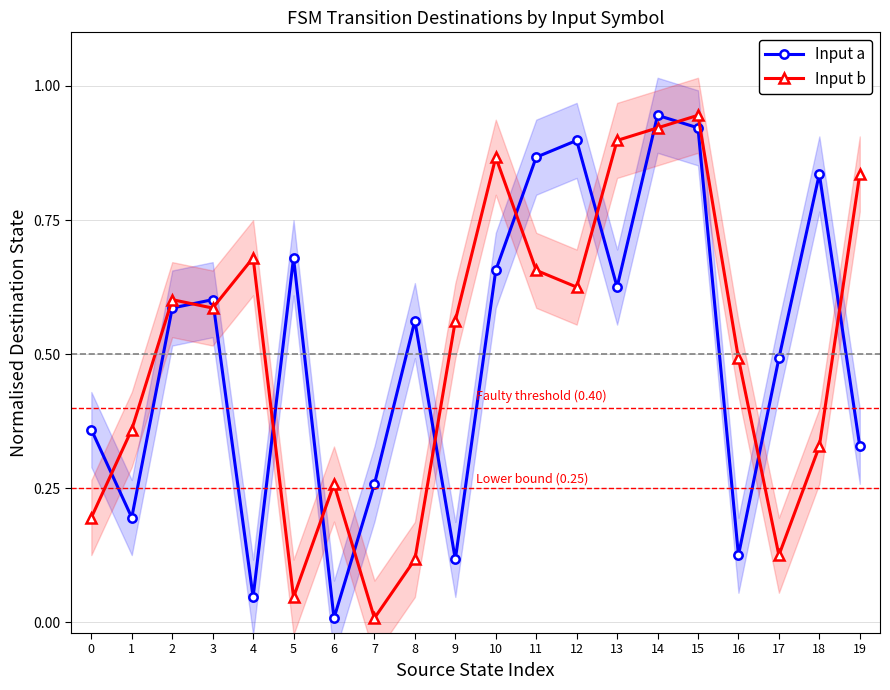

Reading left to right, extract all data points from this chart.

Input a: 0=0.4	1=0.2	2=0.6	3=0.6	4=0.0	5=0.7	6=0.0	7=0.3	8=0.6	9=0.1	10=0.7	11=0.9	12=0.9	13=0.6	14=0.9	15=0.9	16=0.1	17=0.5	18=0.8	19=0.3
Input b: 0=0.2	1=0.4	2=0.6	3=0.6	4=0.7	5=0.0	6=0.3	7=0.0	8=0.1	9=0.6	10=0.9	11=0.7	12=0.6	13=0.9	14=0.9	15=0.9	16=0.5	17=0.1	18=0.3	19=0.8